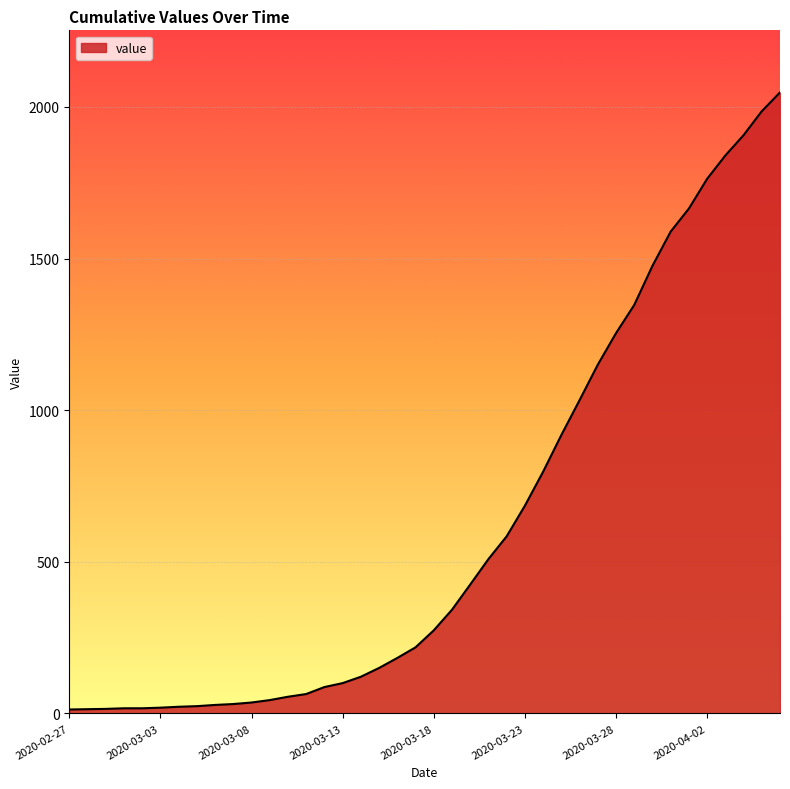

Does the chart display data point markers on the line(s)?

No